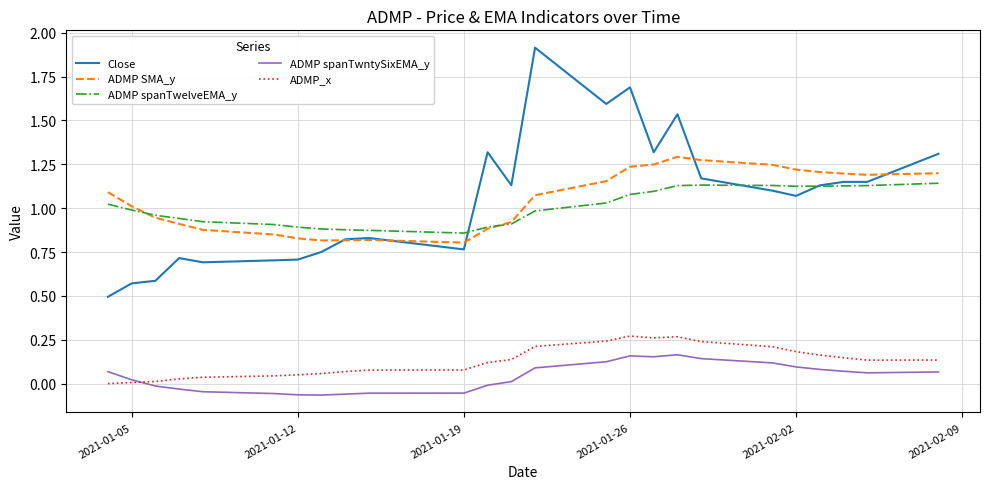

What is the maximum value shown in the chart?

1.9